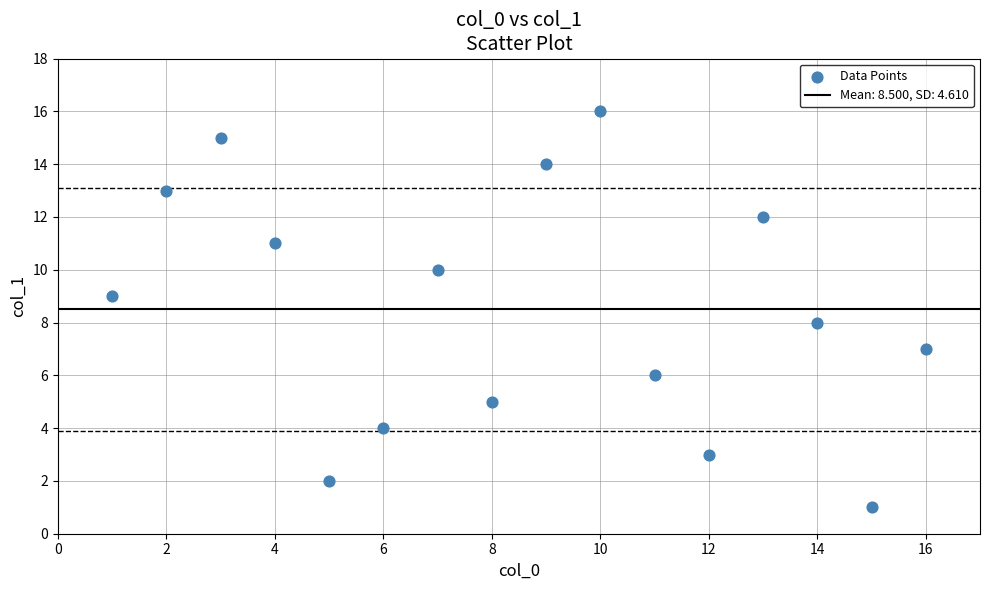

What is the range of Y values (max minus min)?

15